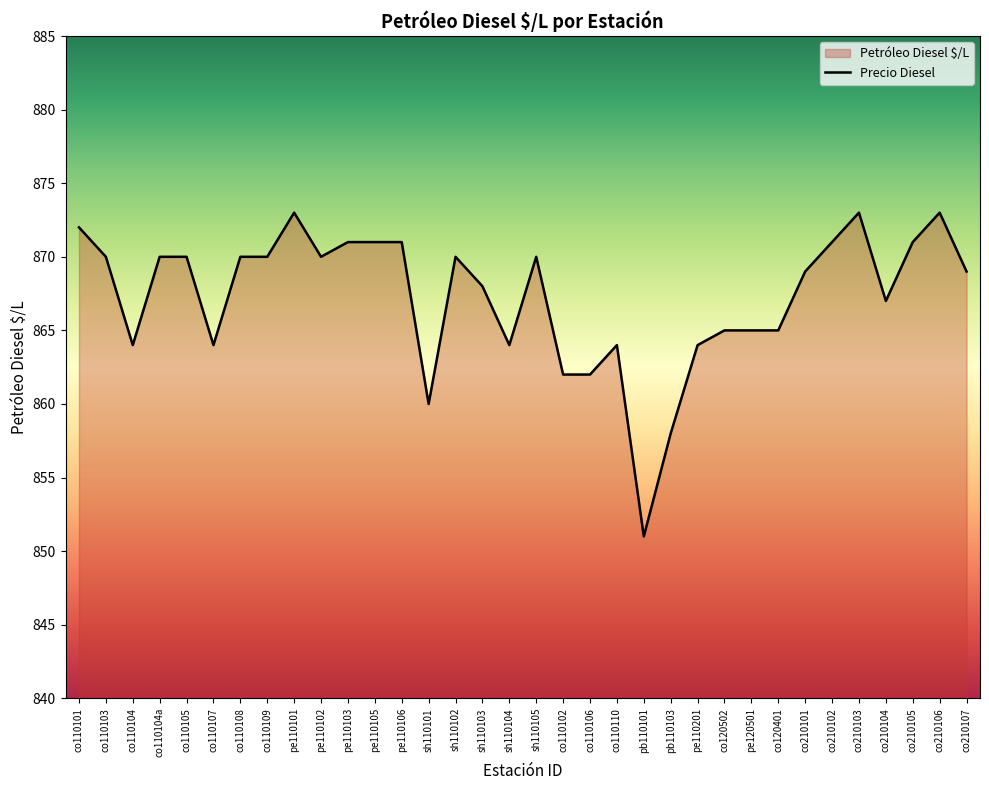

List the labels in order of value, smallest first.

pb110101, pb110103, sh110101, co110102, co110106, co110104, co110107, sh110104, co110110, pe110201, co120502, pe120501, co120401, co210104, sh110103, co210101, co210107, co110103, co110104a, co110105, co110108, co110109, pe110102, sh110102, sh110105, pe110103, pe110105, pe110106, co210102, co210105, co110101, pe110101, co210103, co210106